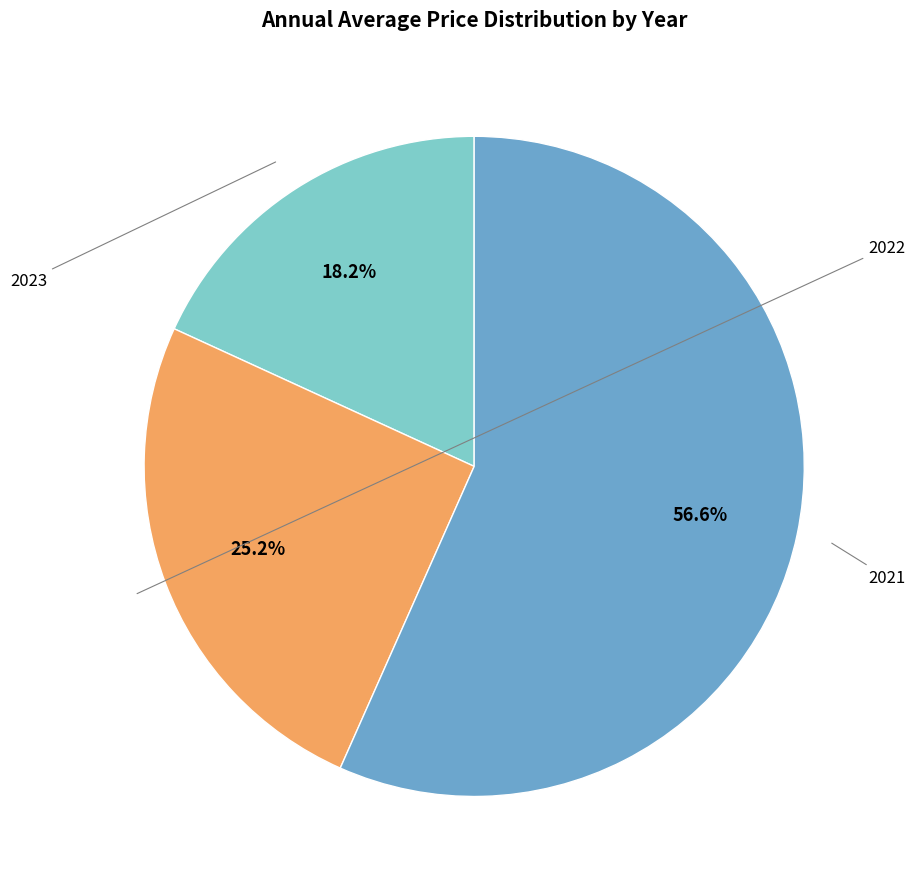

Rank the categories by value from lowest to highest.

2023, 2022, 2021